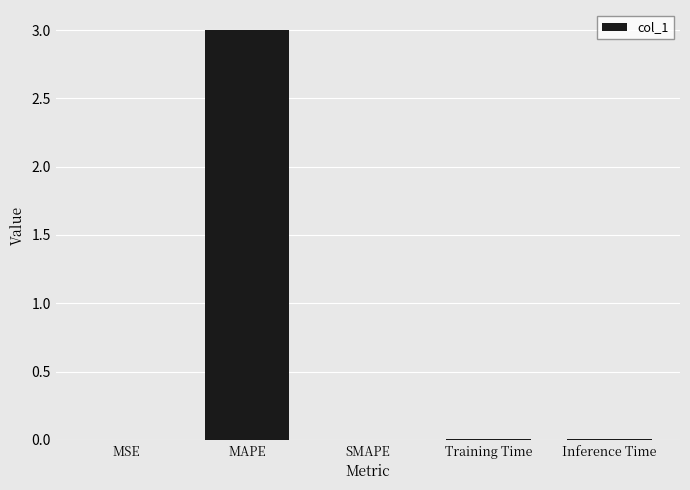

Are the bars horizontal?

No